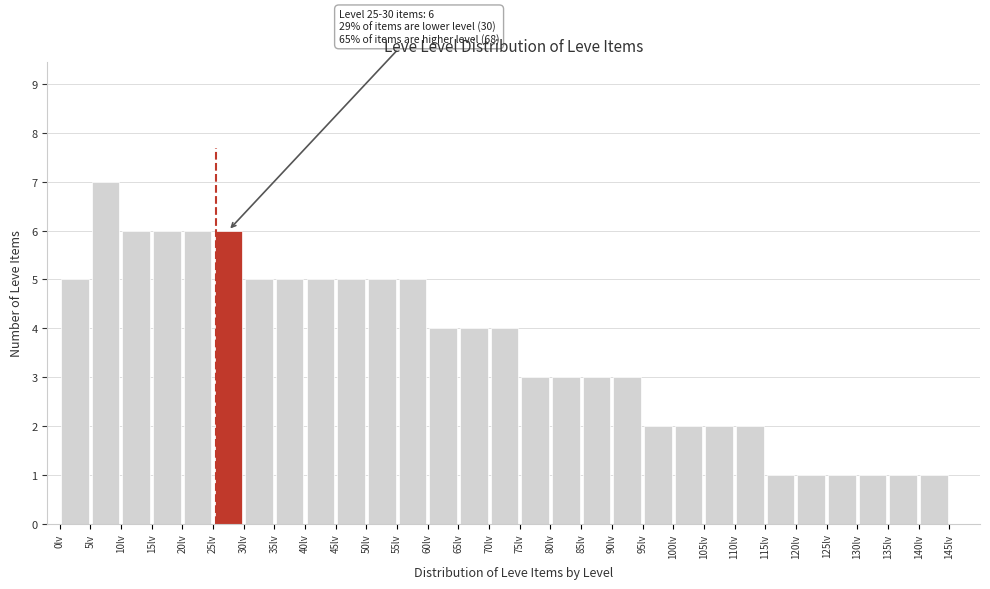

Which range on the x-axis has the tallest bar?

5 to 10